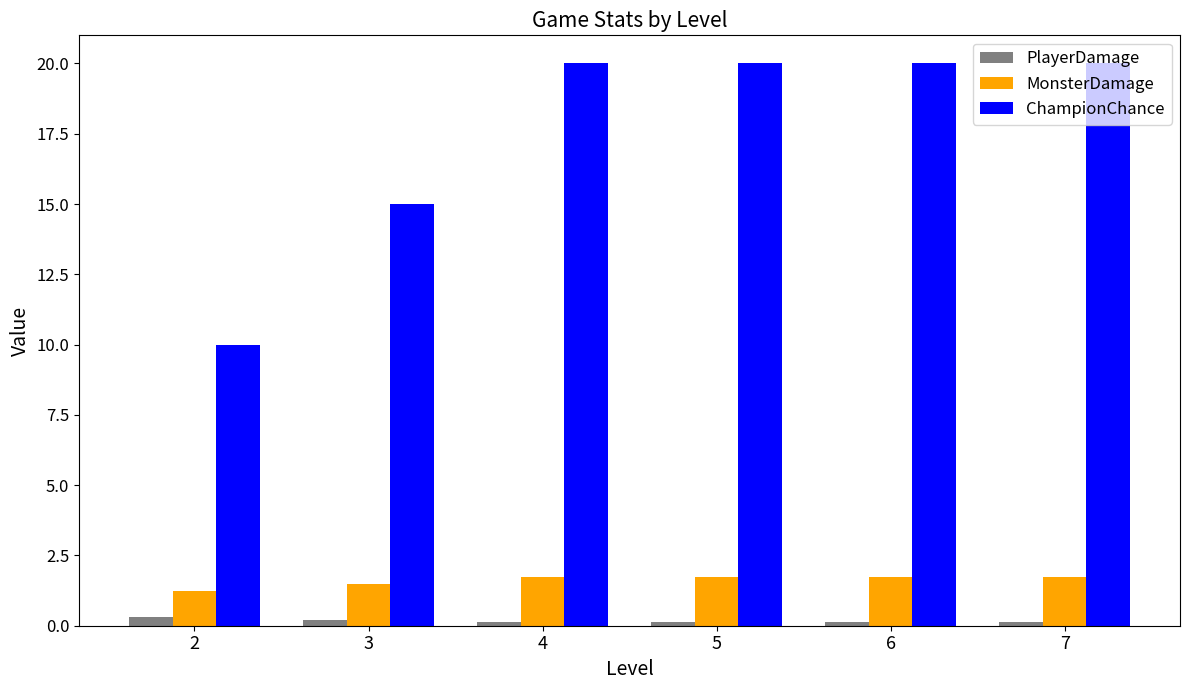

True or false: ChampionChance has a value of 10.0 at 2.

True